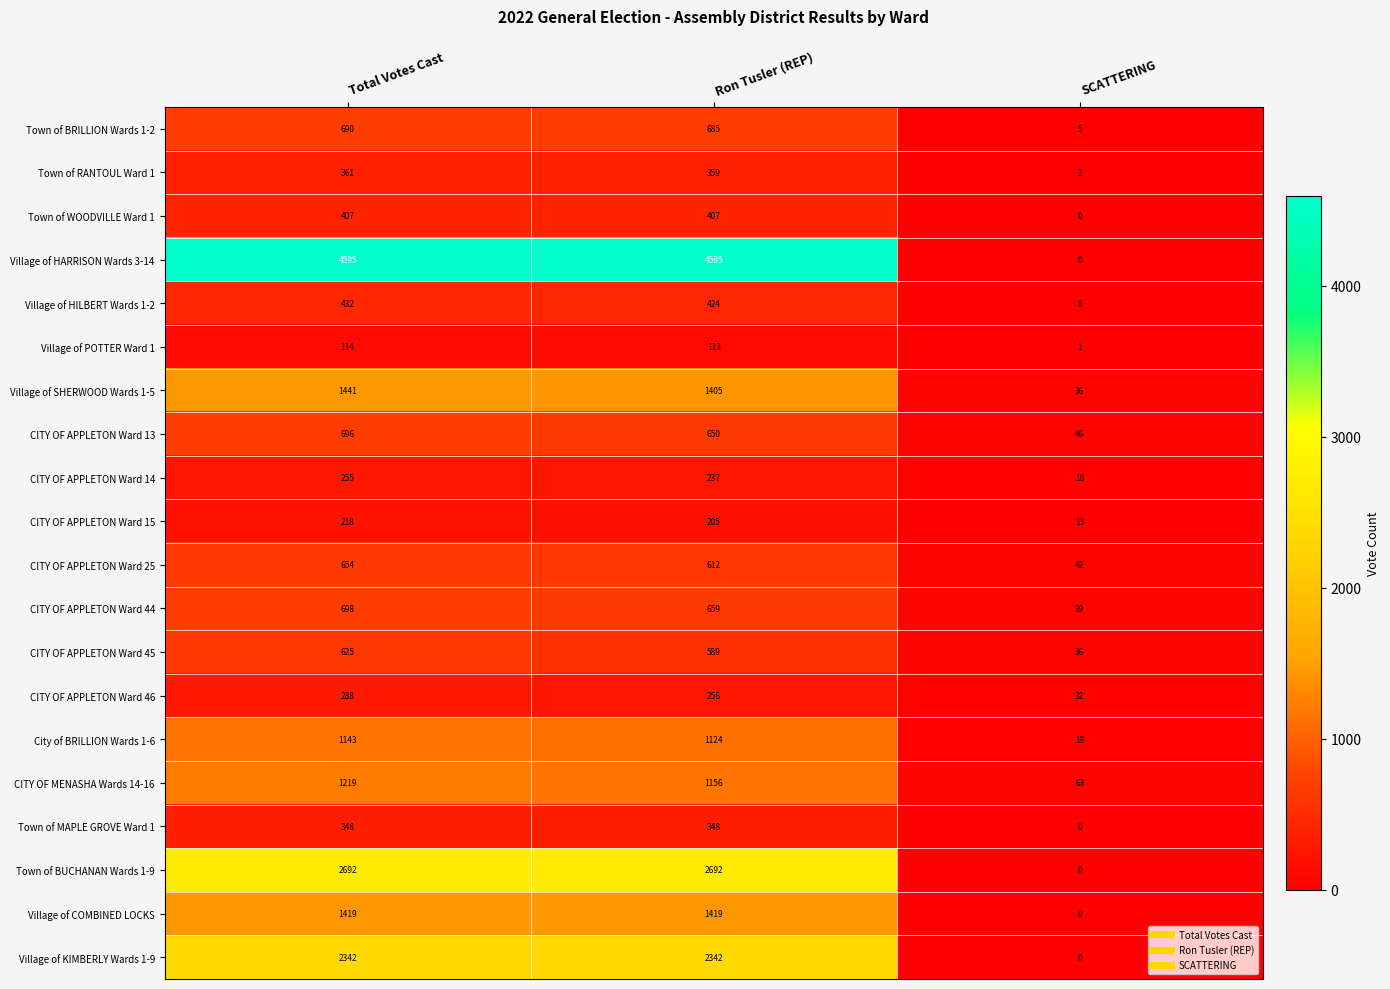

At which category is the sum across all series the highest?

Total Votes Cast